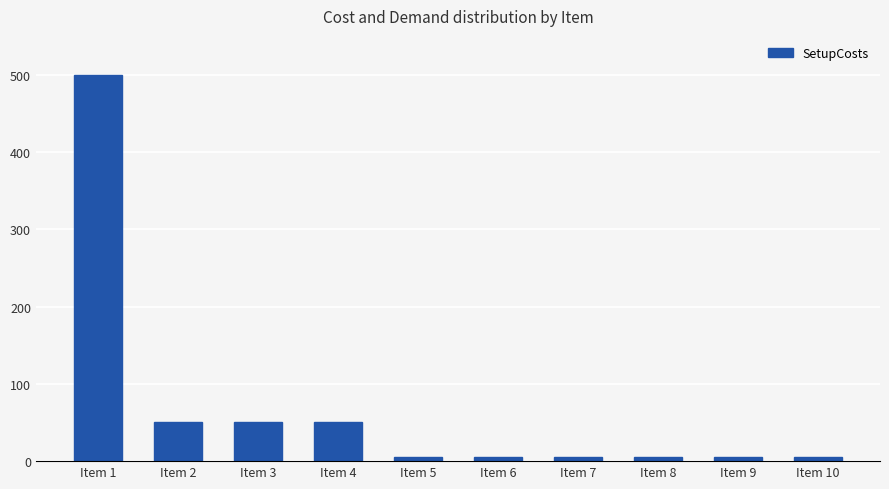

The chart shows a value of 50 at Item 3. True or false?

True